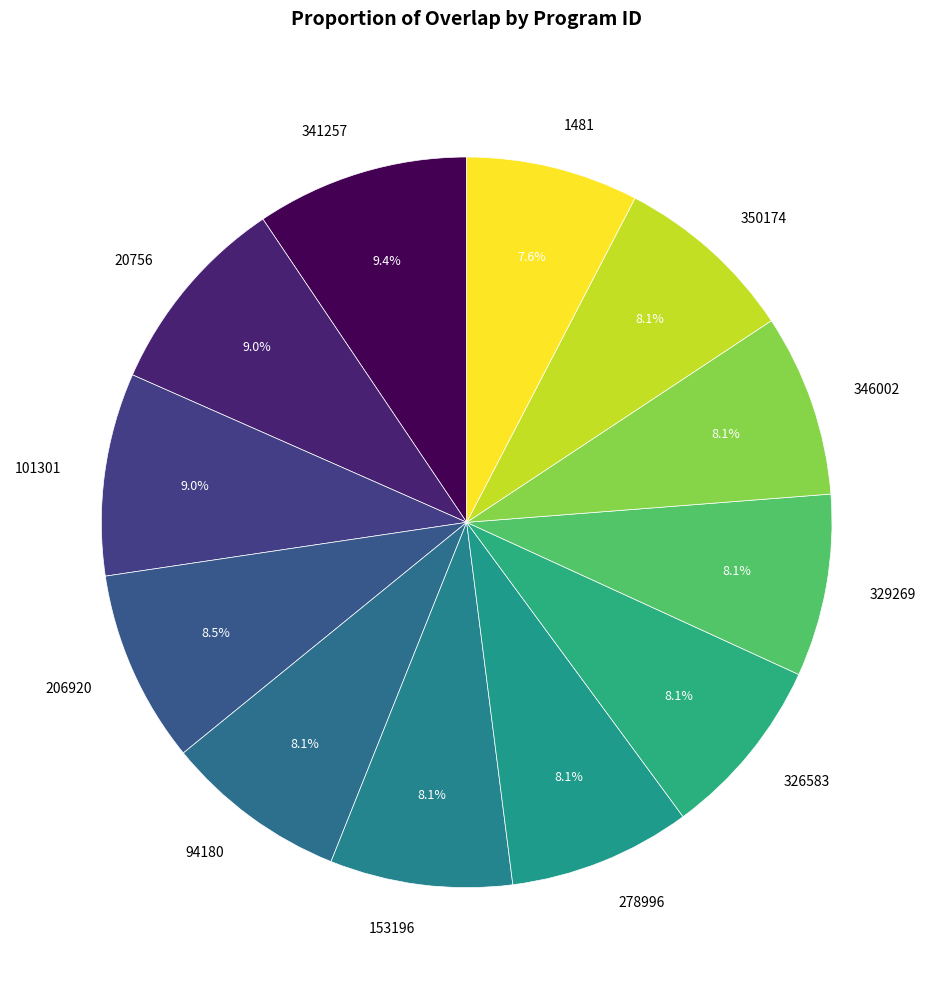

What percentage do 350174 and 1481 together represent?

15.7%